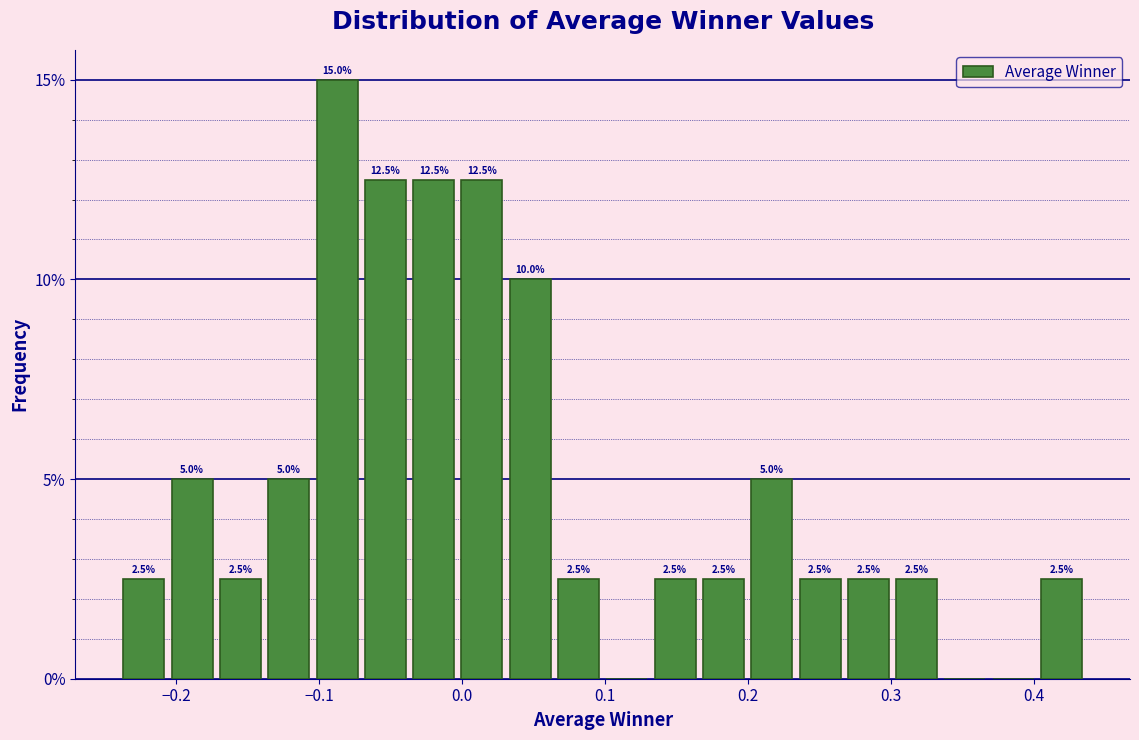

Around what value on the x-axis is the tallest bar? Give the approximate position of its centre, as read against the axis.

-0.09